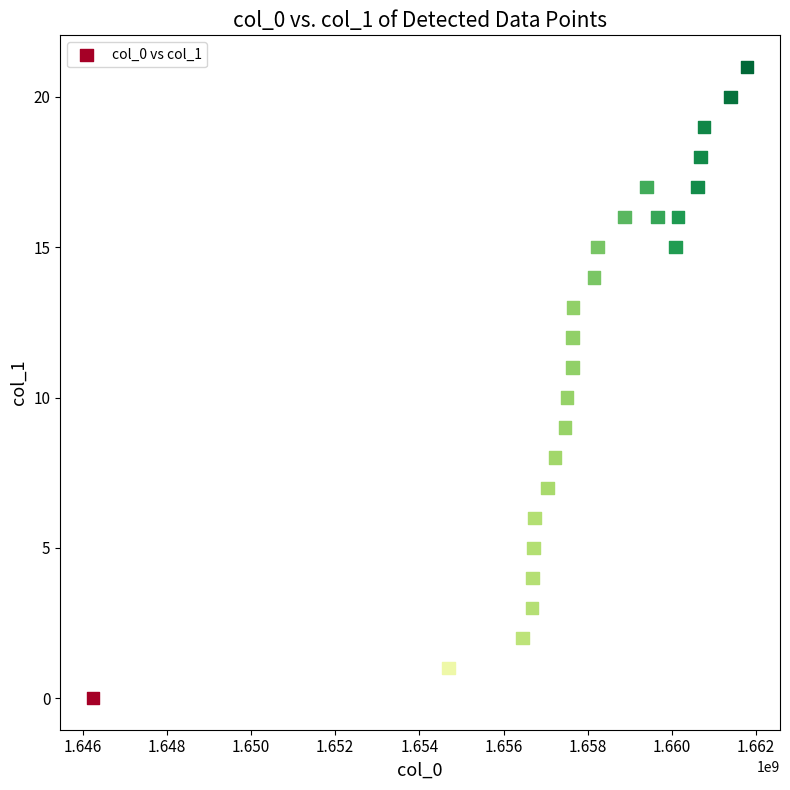

What is the range of X values (max minus min)?

15541385